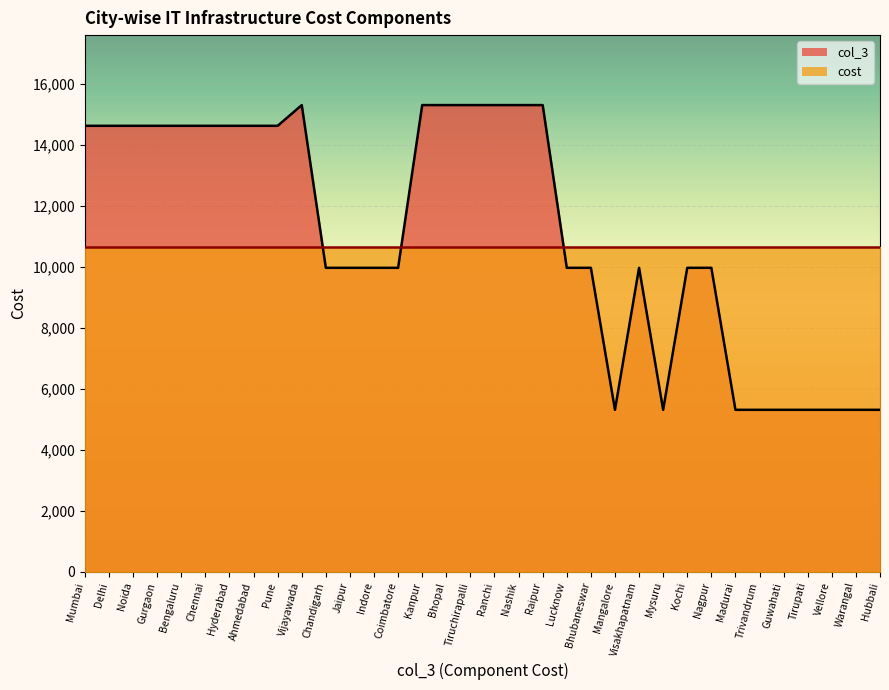

Does the chart display data point markers on the line(s)?

No